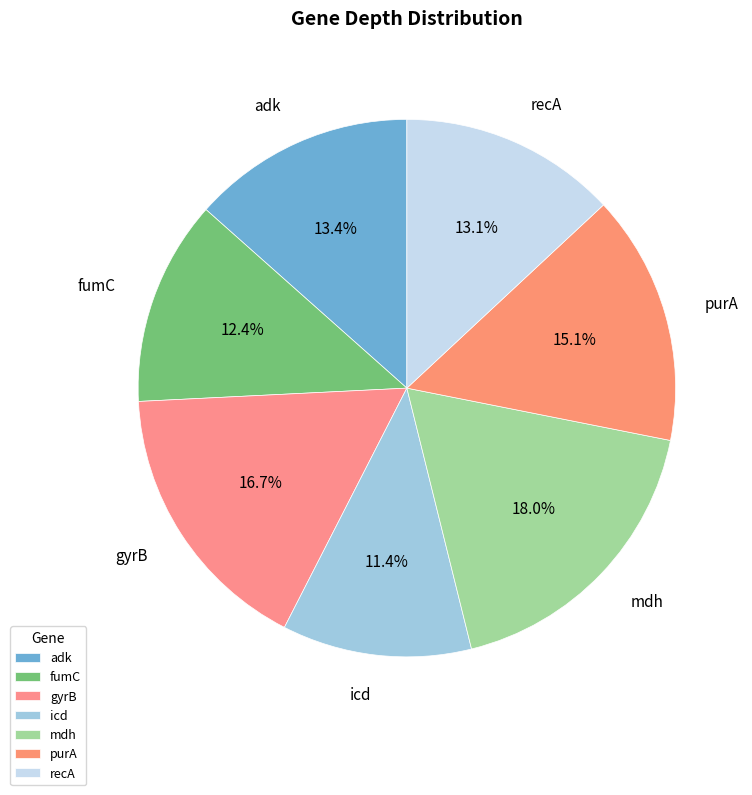

How many slices are in this pie chart?

7